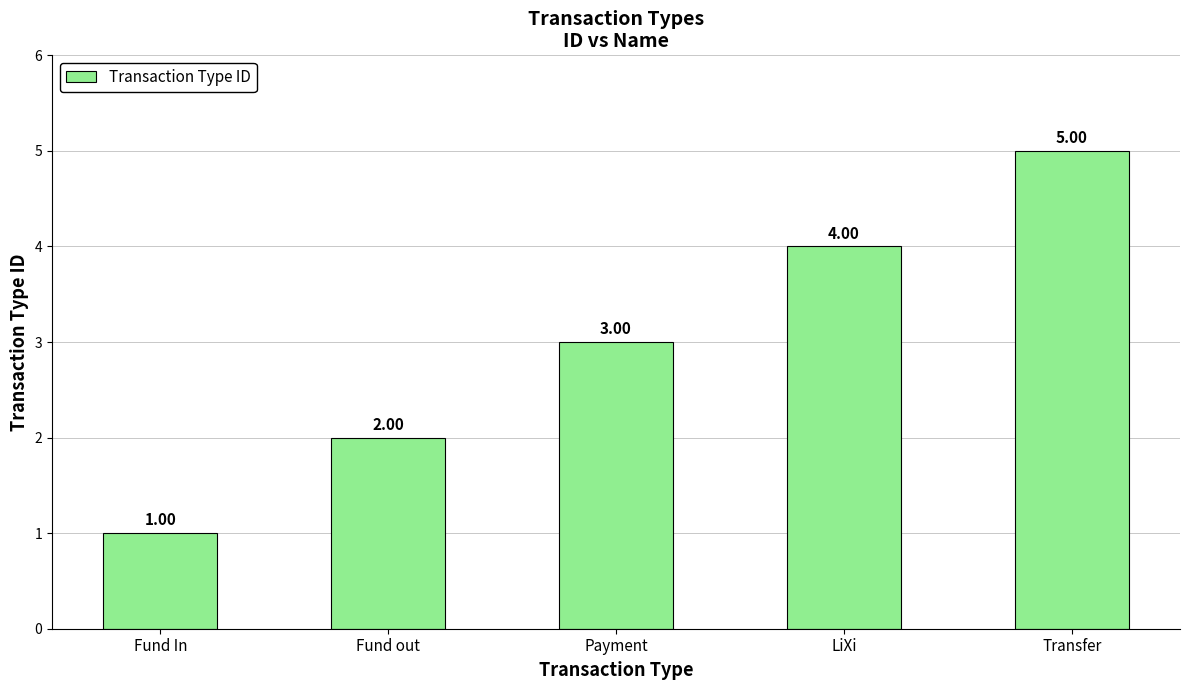

Reading left to right, list all the values displayed in this chart.

Fund In=1	Fund out=2	Payment=3	LiXi=4	Transfer=5